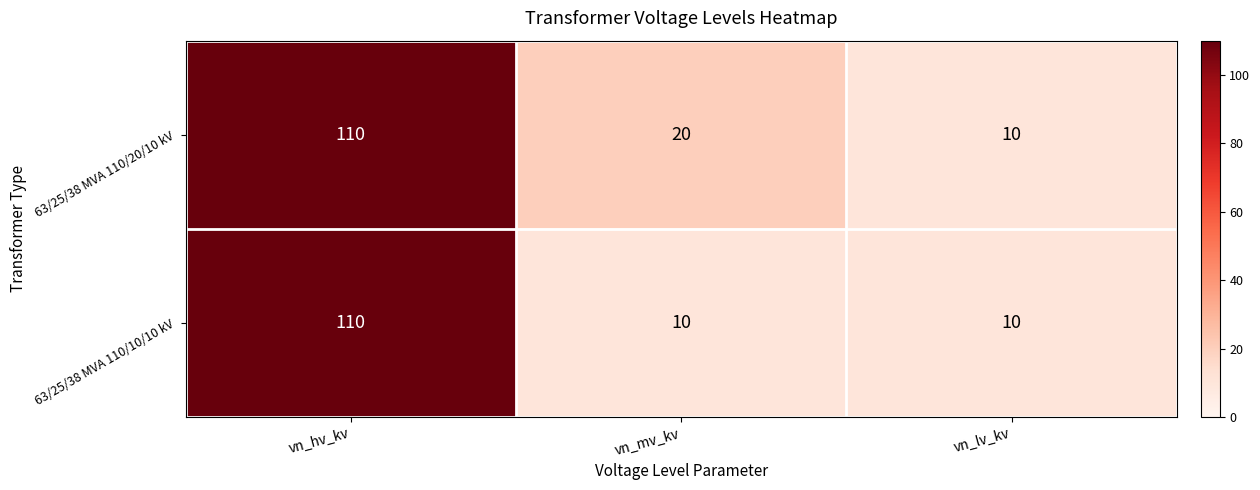

True or false: 63/25/38 MVA 110/20/10 kV has a value of 8 at vn_mv_kv.

False